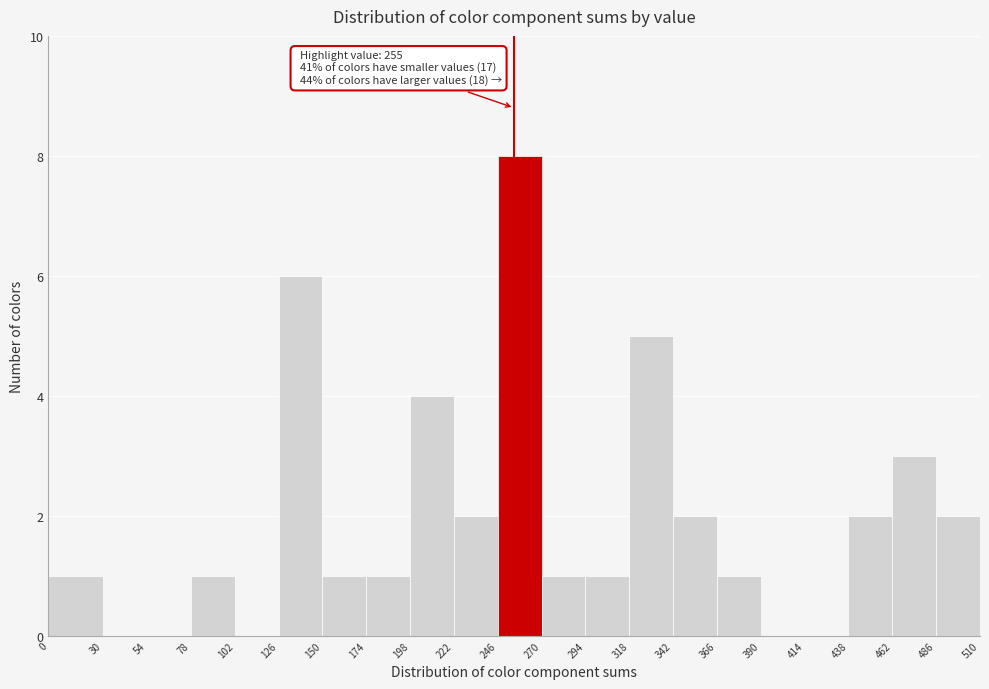

Over which range of the x-axis is the bar tallest?

246 to 270